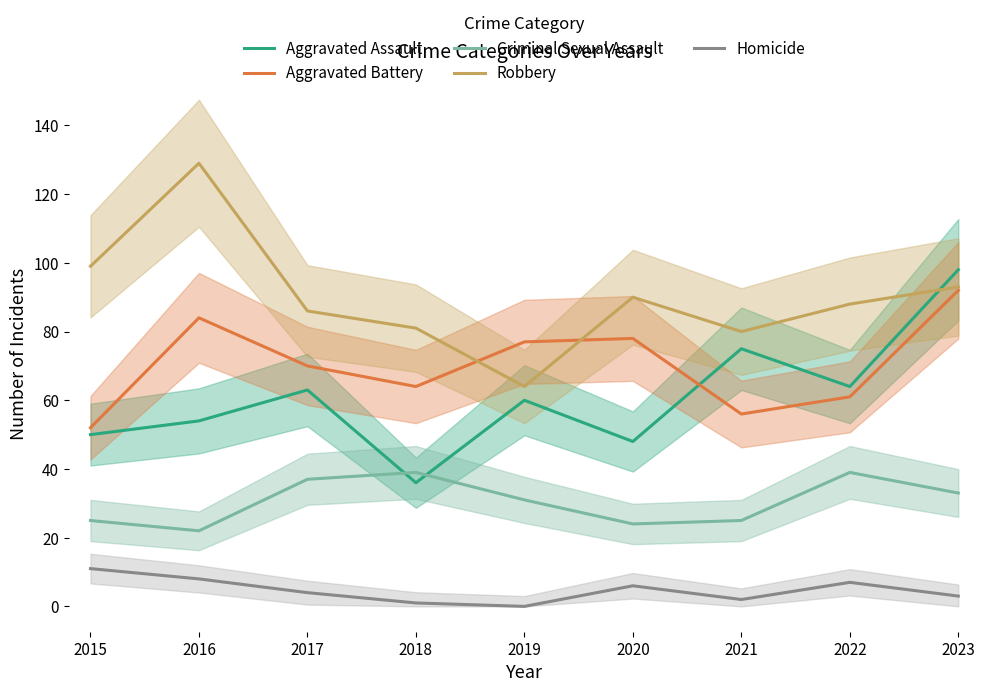

What is the average value of the Aggravated Battery series?

70